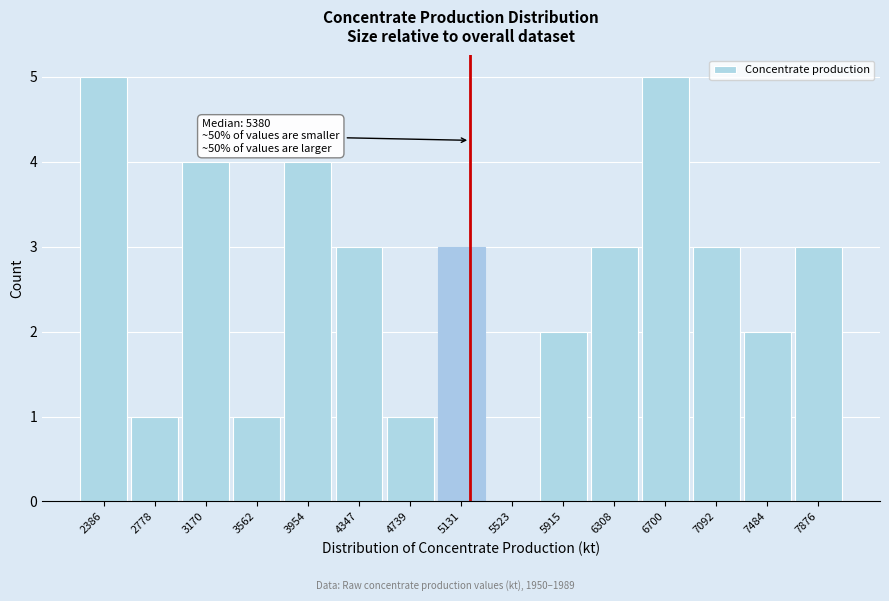

Reading right to left, extract all data points from this chart.

7876=3	7484=2	7092=3	6700=5	6308=3	5915=2	5523=0	5131=3	4739=1	4347=3	3954=4	3562=1	3170=4	2778=1	2386=5